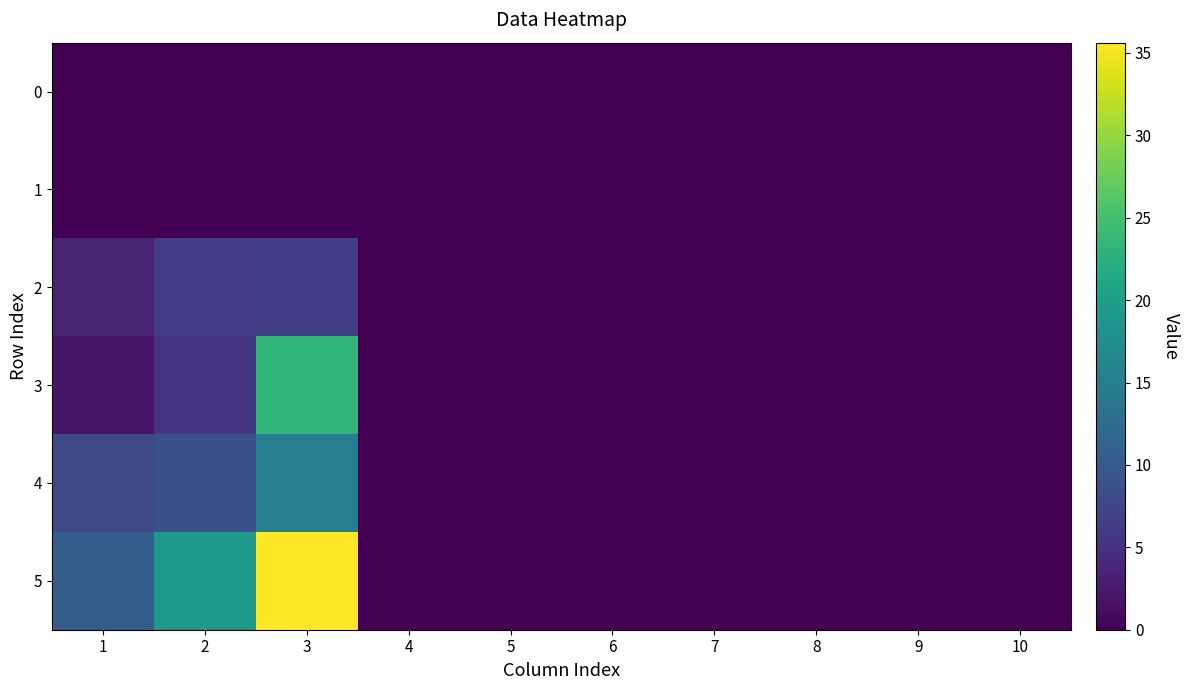

At which category is the sum across all series the highest?

3